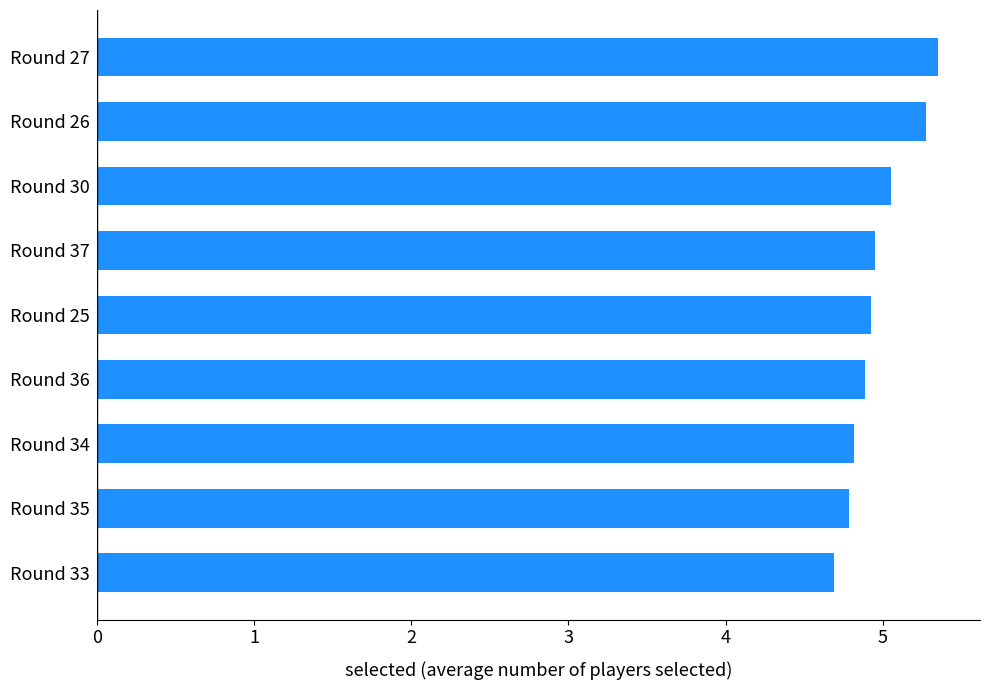

What is the average value?

5.0